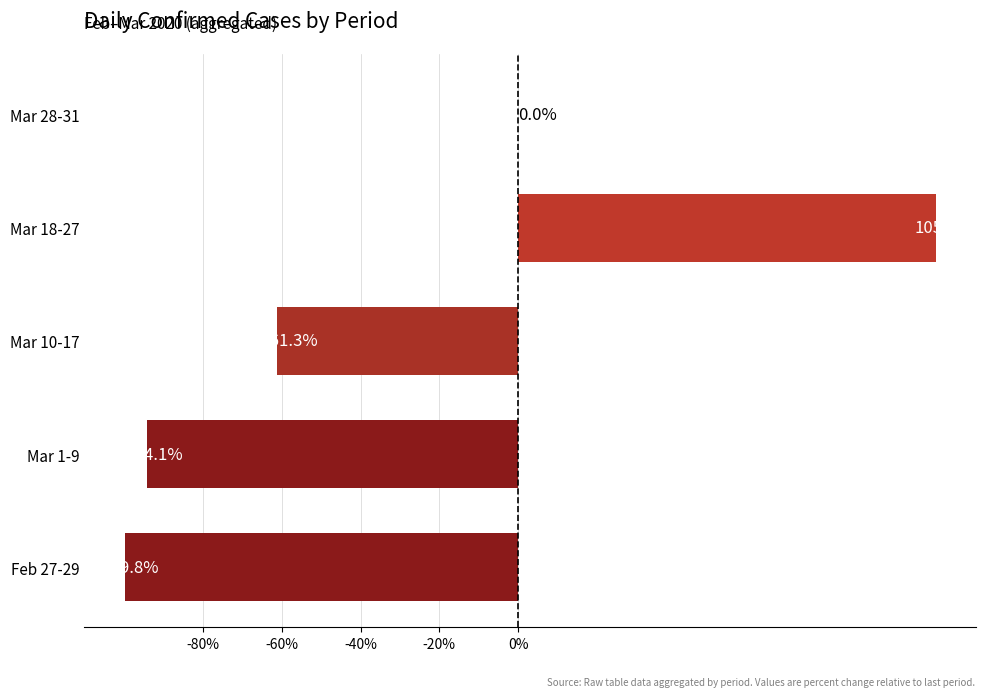

Is it true that the value at Mar 10-17 is -18.5?

False